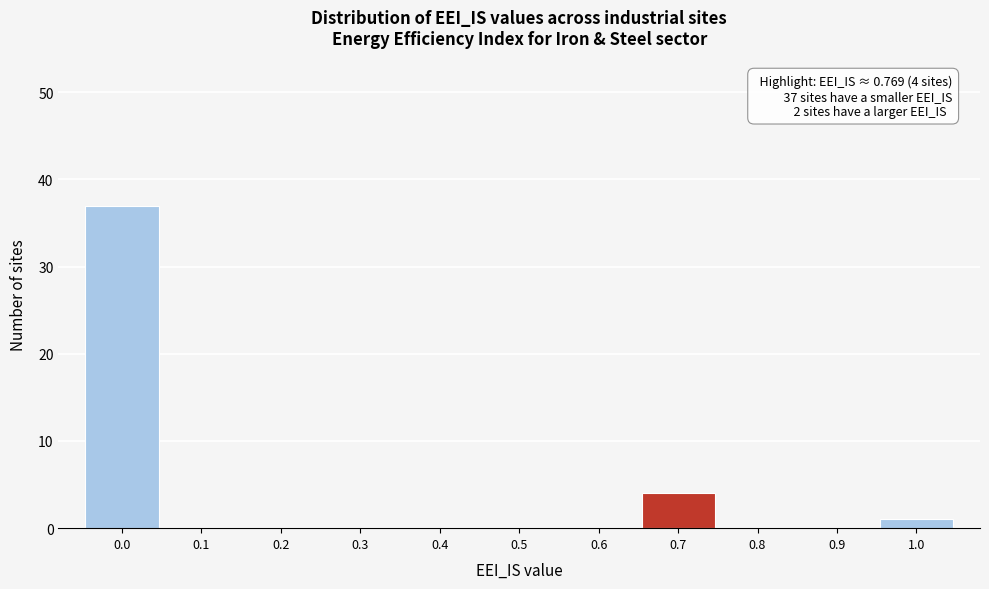

Reading left to right, what are all the values shown in this chart?

0.0=37	0.1=0	0.2=0	0.3=0	0.4=0	0.5=0	0.6=0	0.7=4	0.8=0	0.9=0	1.0=1